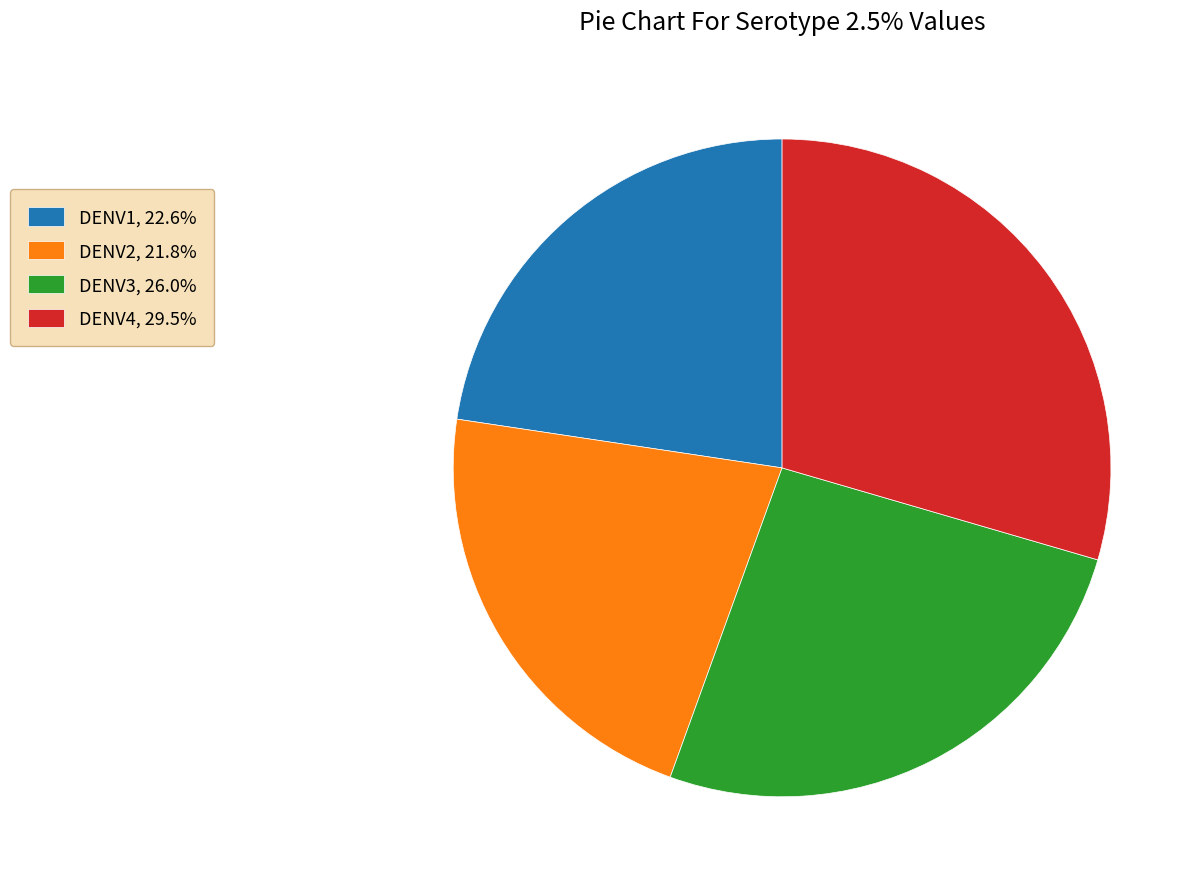

How many segments does this pie chart have?

4